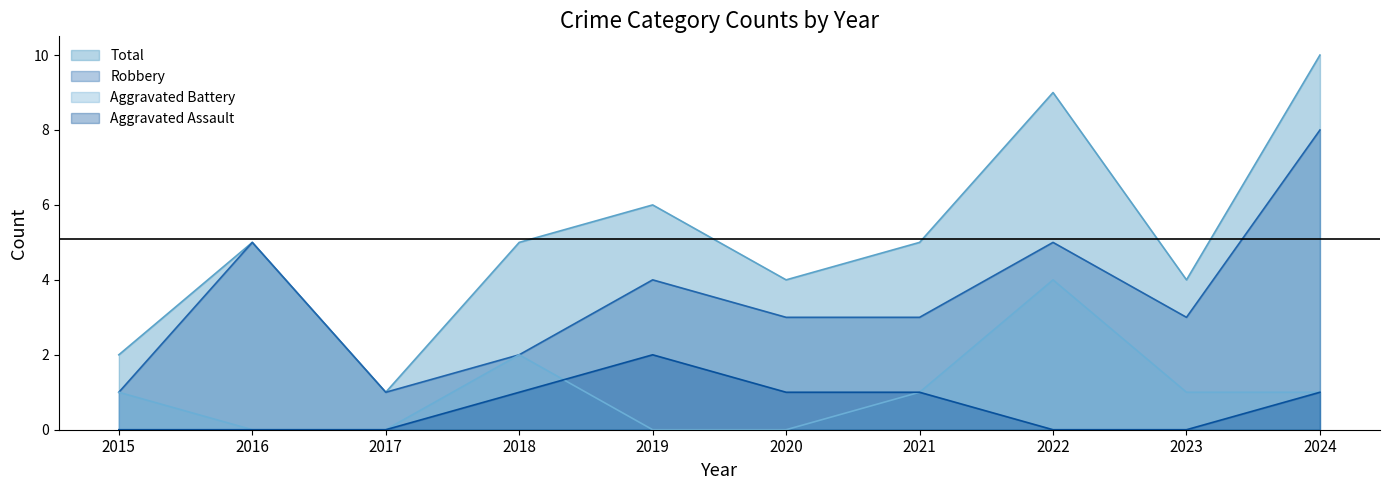

At which label does Total reach its peak?

2024